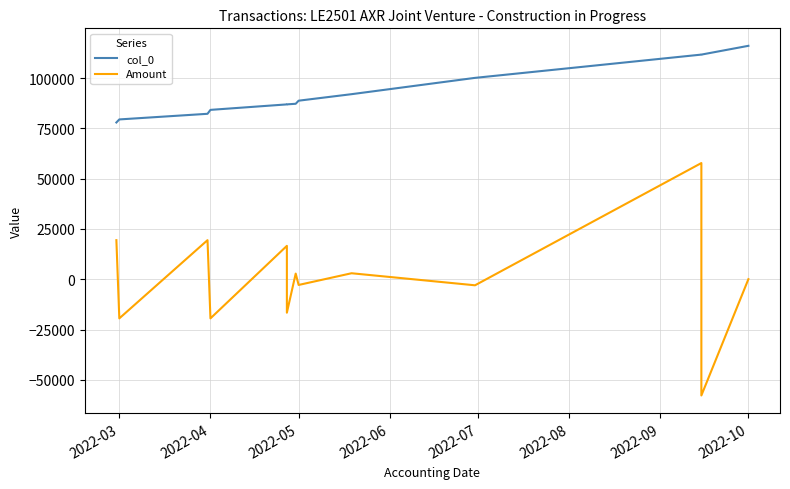

How many lines are shown in the chart?

2